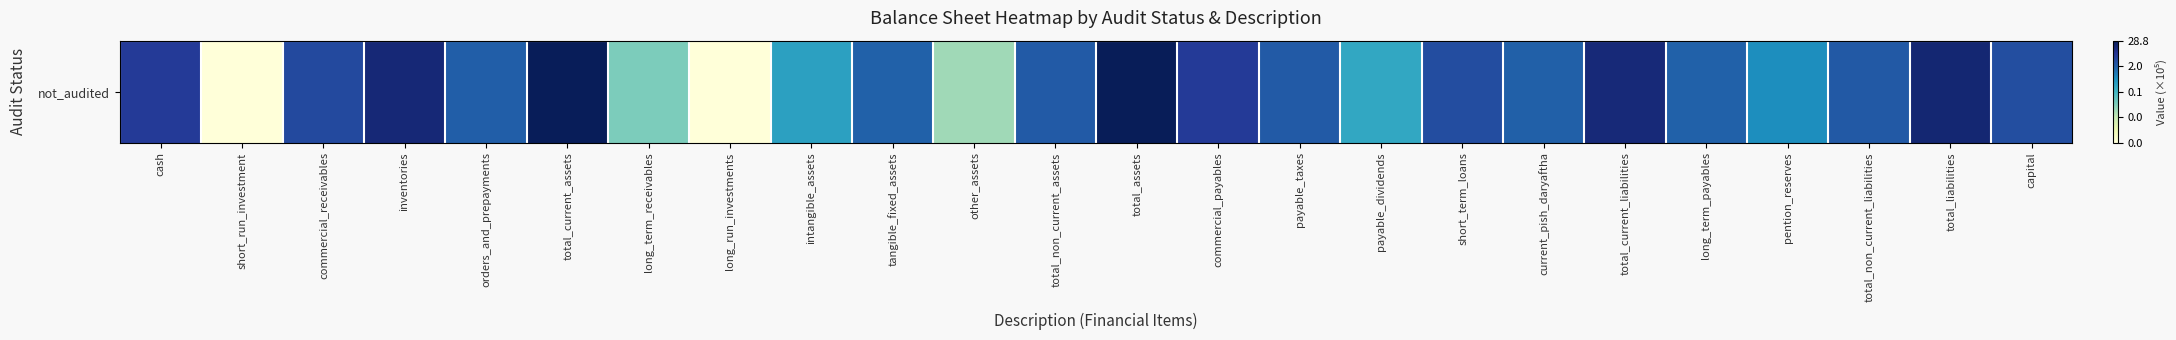

What is the sum of the values at total_non_current_liabilities and total_assets?

27.2